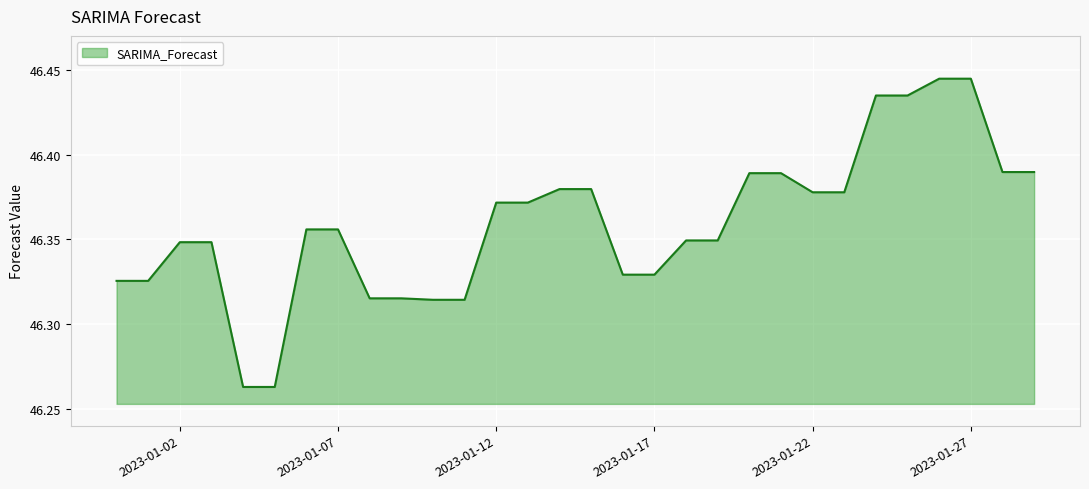

Does the chart have visible grid lines?

Yes